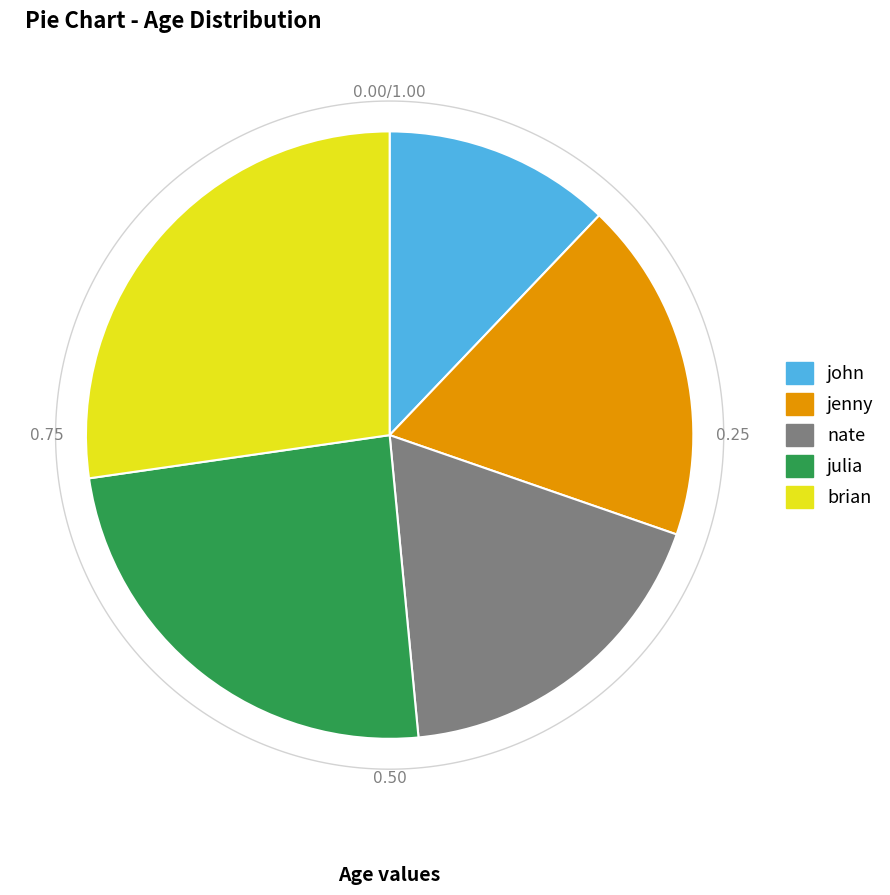

Is it true that brian is 27% of the pie?

True